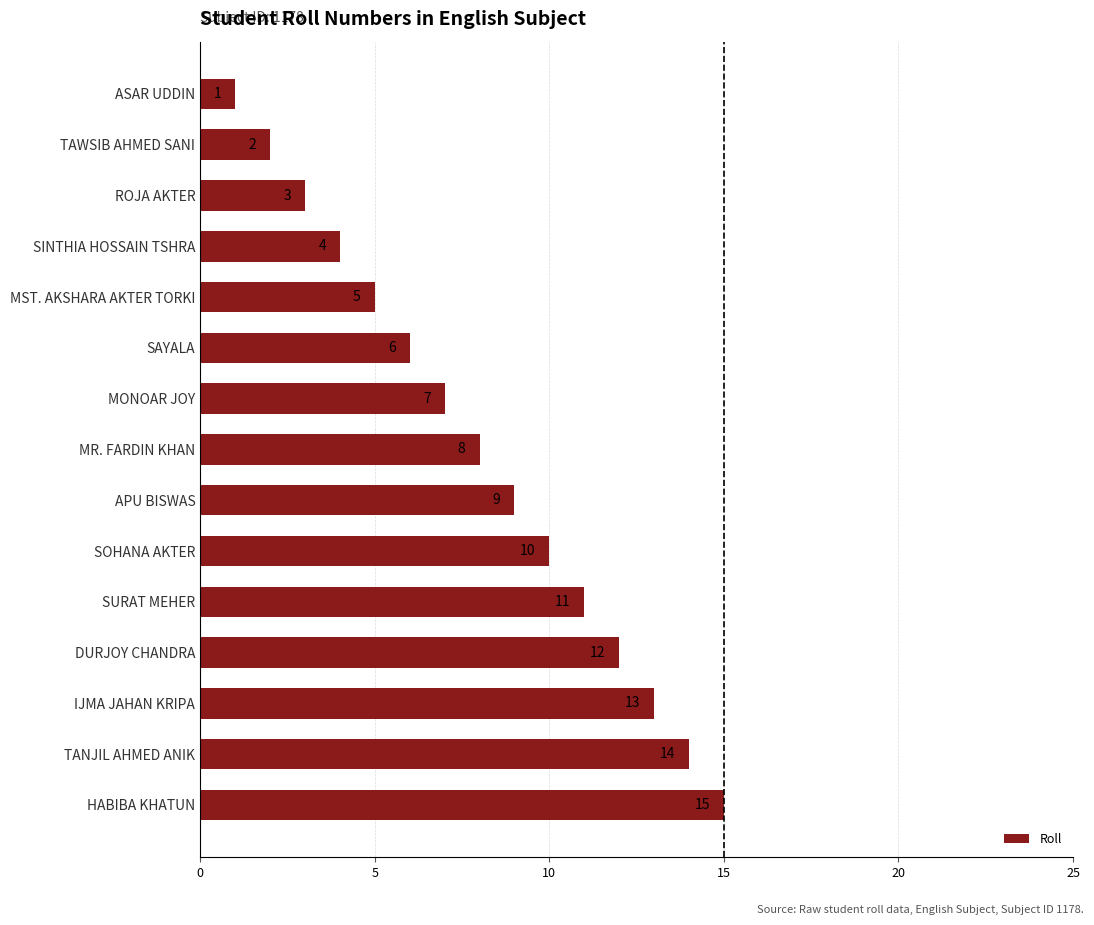

Rank the categories by value from lowest to highest.

ASAR UDDIN, TAWSIB AHMED SANI, ROJA AKTER, SINTHIA HOSSAIN TSHRA, MST. AKSHARA AKTER TORKI, SAYALA, MONOAR JOY, MR. FARDIN KHAN, APU BISWAS, SOHANA AKTER, SURAT MEHER, DURJOY CHANDRA, IJMA JAHAN KRIPA, TANJIL AHMED ANIK, HABIBA KHATUN